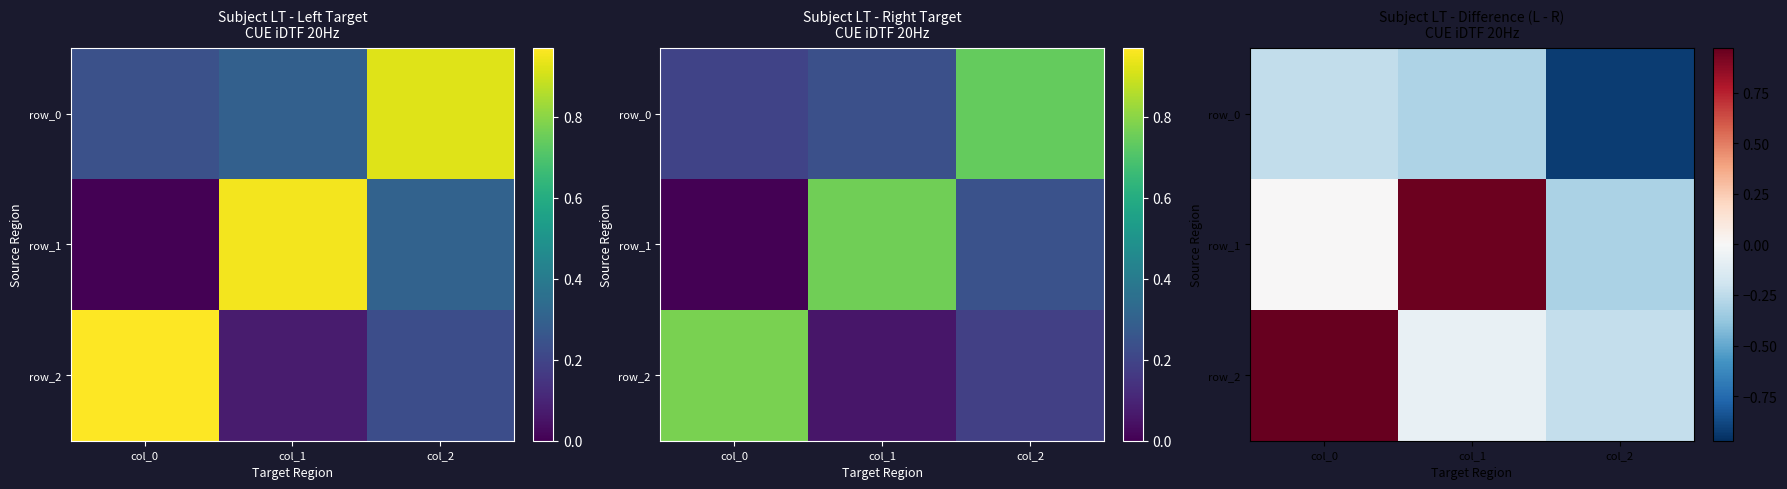

Which has a higher value, col_1 or col_2?

col_1